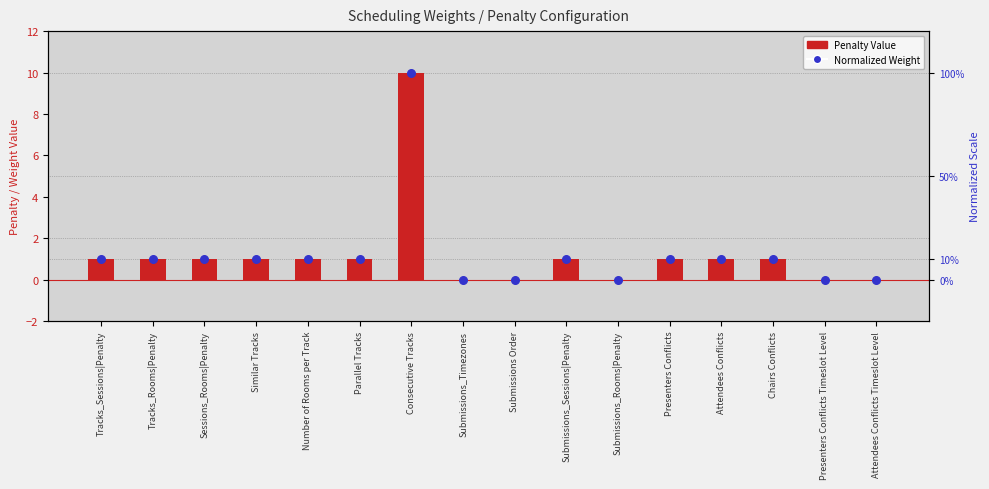

At how many categories does at least one series exceed 4?

1